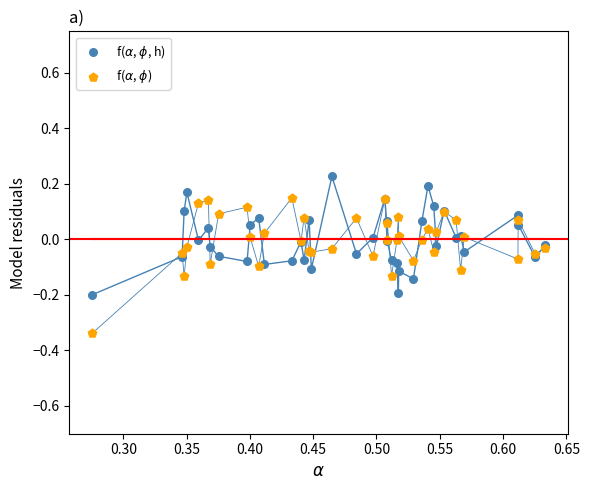

Which series contains the lowest Y value?

f($\alpha$, $\phi$)